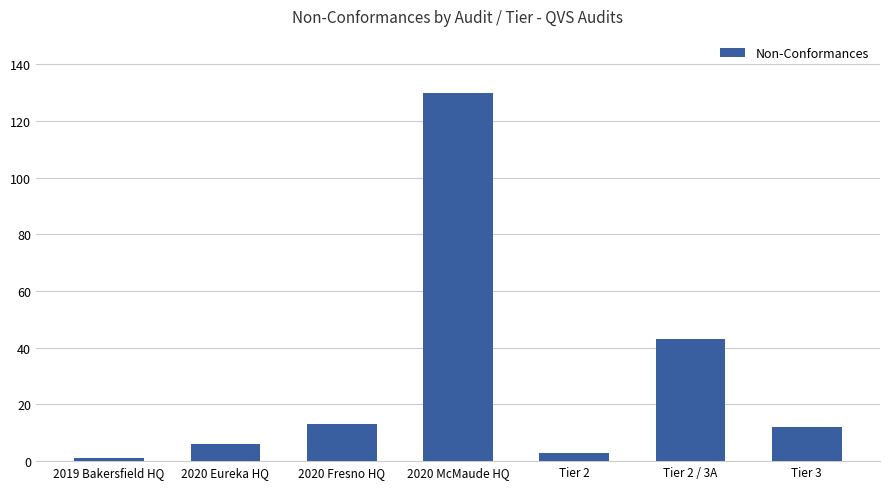

What is the value of the 2nd bar from the left?

6